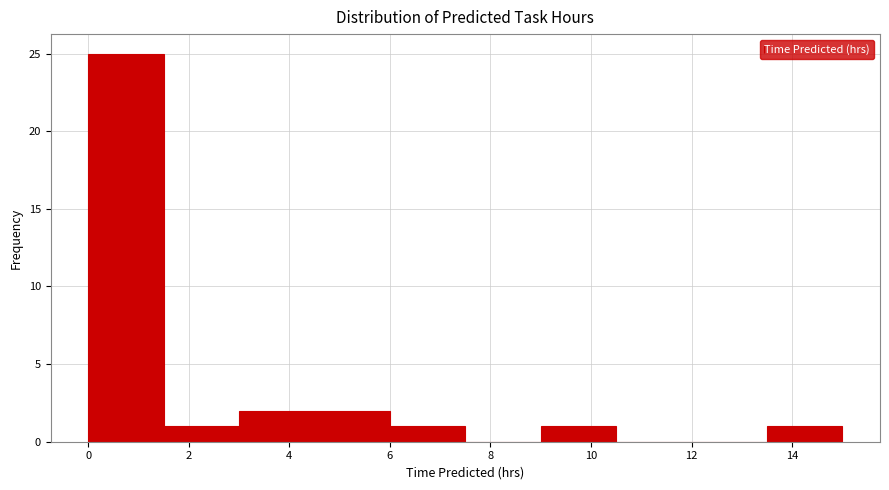

Which range on the x-axis has the tallest bar?

0.0 to 1.5